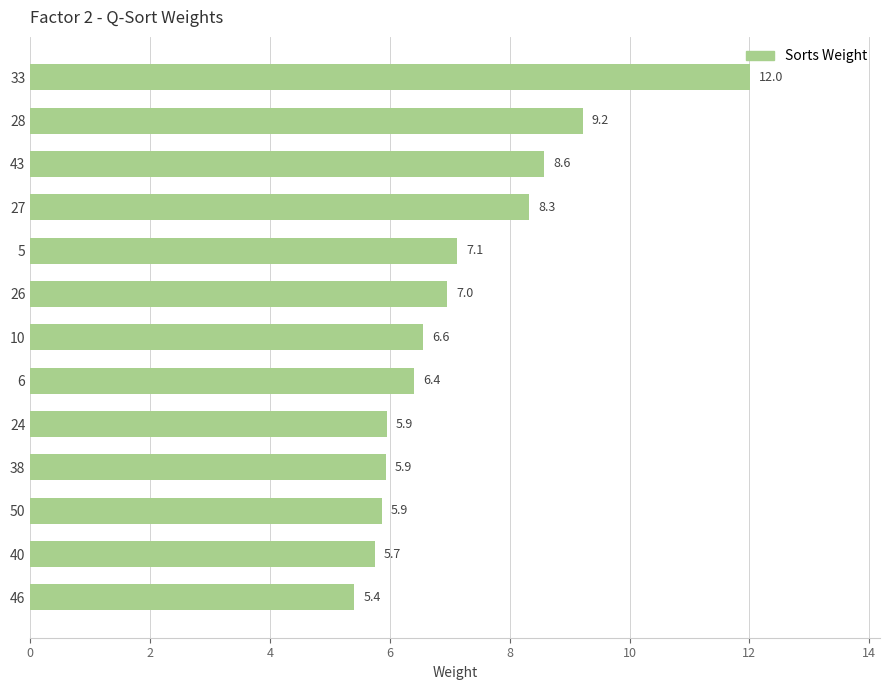

What is the difference between the maximum and minimum values?

6.6